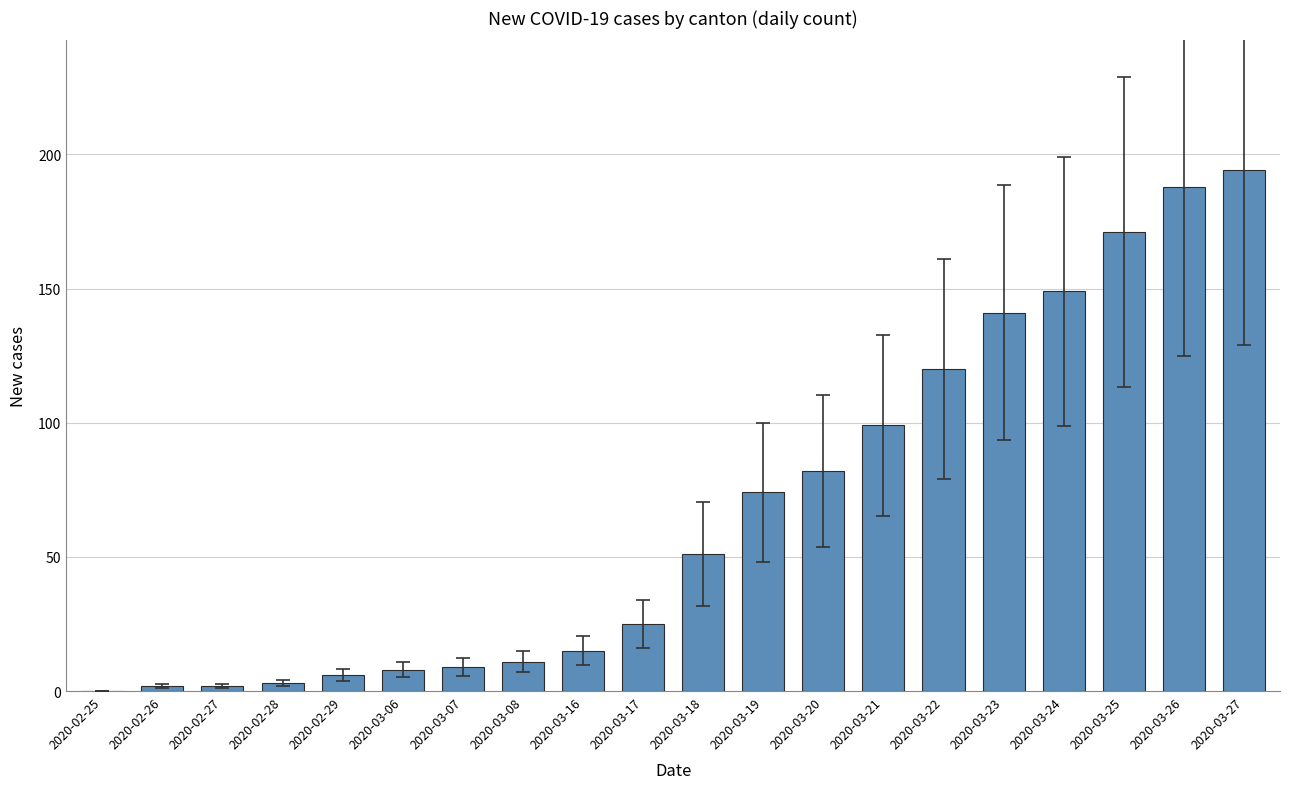

What is the sum of all values?

1350